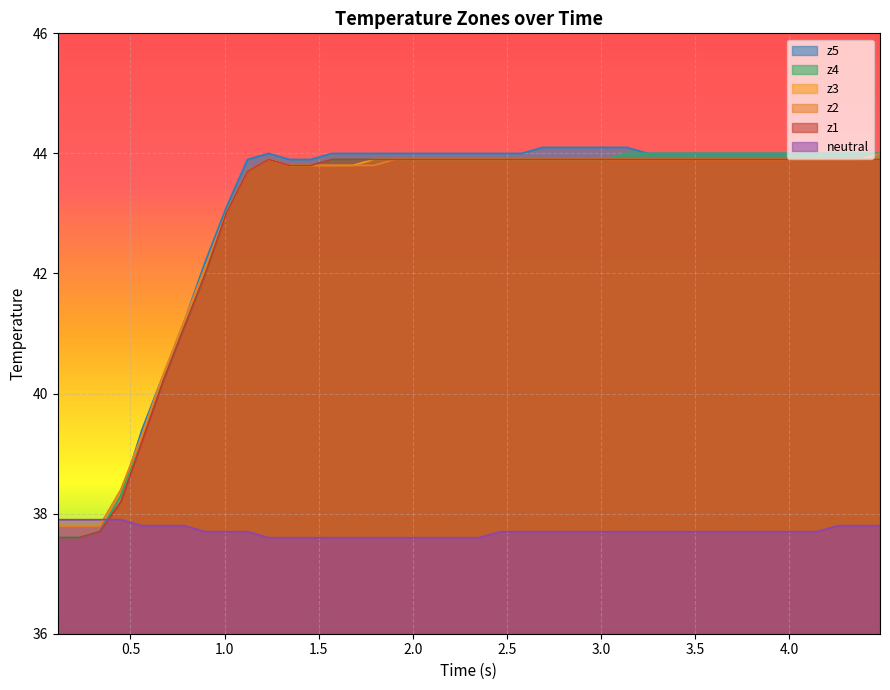

Reading left to right, list all the values displayed in this chart.

z1: 37.6	37.6	37.7	38.2	39.2	40.2	41.1	42.0	43.0	43.7	43.9	43.8	43.8	43.9	43.9	43.9	43.9	43.9	43.9	43.9	43.9	43.9	43.9	43.9	43.9	43.9	43.9	43.9	43.9	43.9	43.9	43.9	43.9	43.9	43.9	43.9	43.9	43.9	43.9	43.9
z2: 37.8	37.8	37.8	38.4	39.3	40.3	41.2	42.1	43.0	43.7	43.9	43.8	43.8	43.8	43.8	43.8	43.9	43.9	43.9	43.9	43.9	43.9	43.9	43.9	43.9	43.9	43.9	43.9	43.9	43.9	43.9	43.9	43.9	43.9	43.9	43.9	43.9	43.9	43.9	44.0
z3: 37.8	37.8	37.8	38.4	39.3	40.3	41.2	42.1	43.0	43.7	43.9	43.8	43.8	43.8	43.8	43.9	43.9	43.9	43.9	43.9	43.9	43.9	43.9	43.9	43.9	43.9	43.9	43.9	43.9	43.9	43.9	43.9	43.9	43.9	43.9	43.9	43.9	43.9	43.9	43.9
z4: 37.6	37.6	37.7	38.3	39.3	40.2	41.1	42.0	43.0	43.7	43.9	43.8	43.8	43.9	43.9	43.9	43.9	43.9	43.9	43.9	43.9	43.9	43.9	43.9	43.9	43.9	43.9	44.0	44.0	44.0	44.0	44.0	44.0	44.0	44.0	44.0	44.0	44.0	44.0	44.0
z5: 37.6	37.6	37.7	38.3	39.4	40.3	41.2	42.2	43.1	43.9	44.0	43.9	43.9	44.0	44.0	44.0	44.0	44.0	44.0	44.0	44.0	44.0	44.0	44.1	44.1	44.1	44.1	44.1	44.0	44.0	44.0	44.0	44.0	44.0	44.0	44.0	44.0	44.0	44.0	44.0
neutral: 37.9	37.9	37.9	37.9	37.8	37.8	37.8	37.7	37.7	37.7	37.6	37.6	37.6	37.6	37.6	37.6	37.6	37.6	37.6	37.6	37.6	37.7	37.7	37.7	37.7	37.7	37.7	37.7	37.7	37.7	37.7	37.7	37.7	37.7	37.7	37.7	37.7	37.8	37.8	37.8